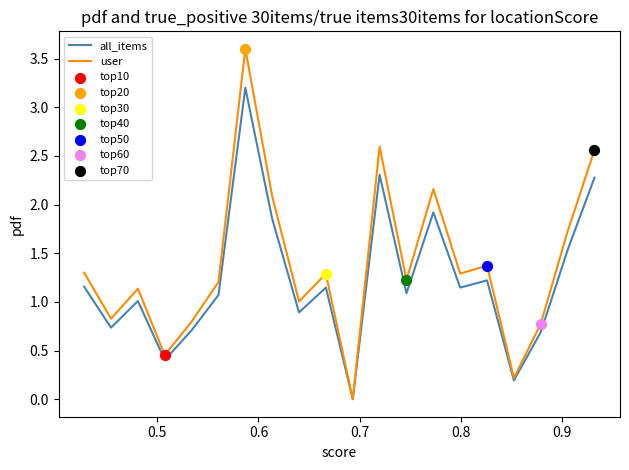

What is the highest value of the all_items series?

3.2